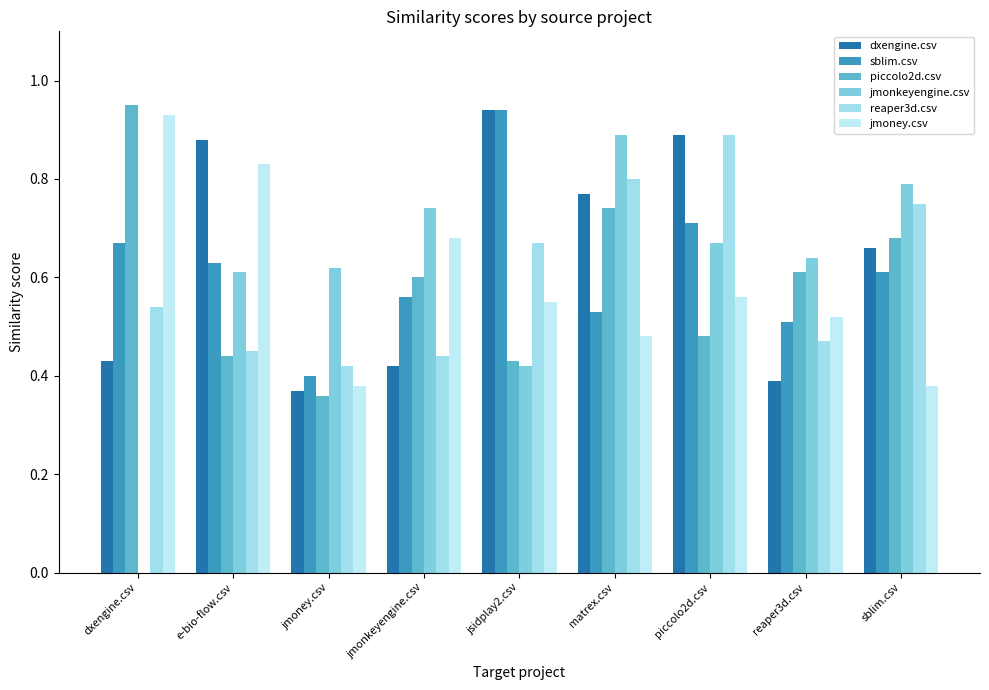

What is the sum of all jmonkeyengine.csv values?

5.4